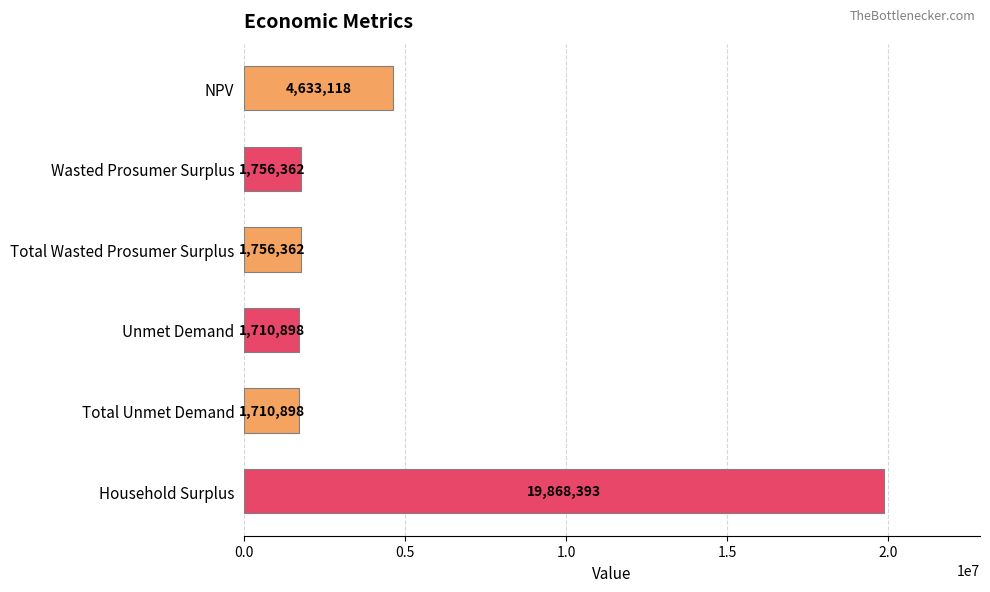

Which category has the highest value across all series?

Household Surplus